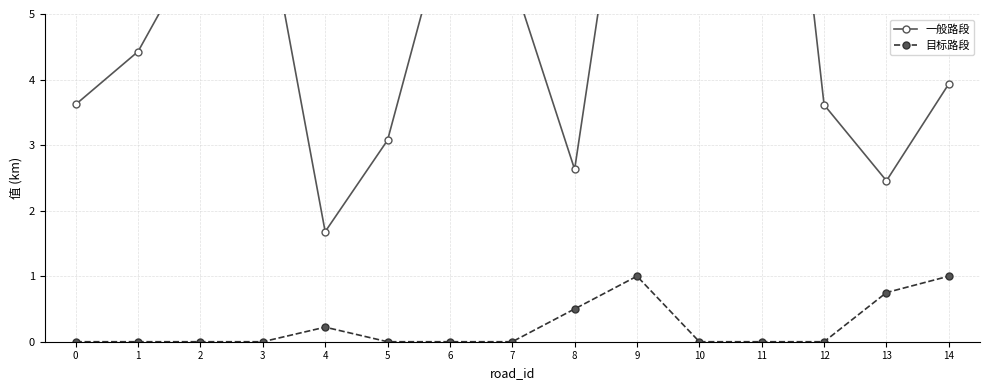

Between 7 and 9, which series saw the biggest shift?

一般路段